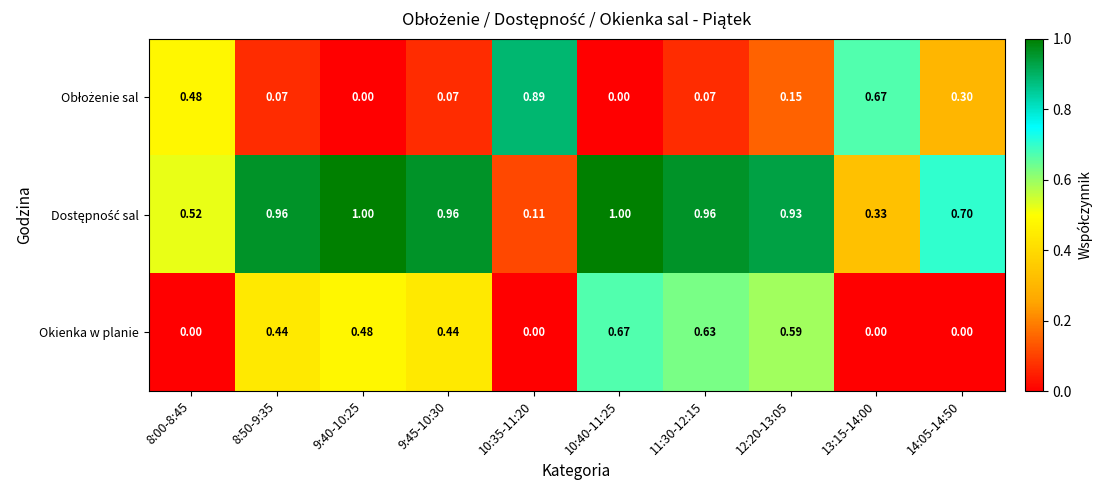

Which series changed the most between 8:50-9:35 and 10:40-11:25?

Okienka w planie